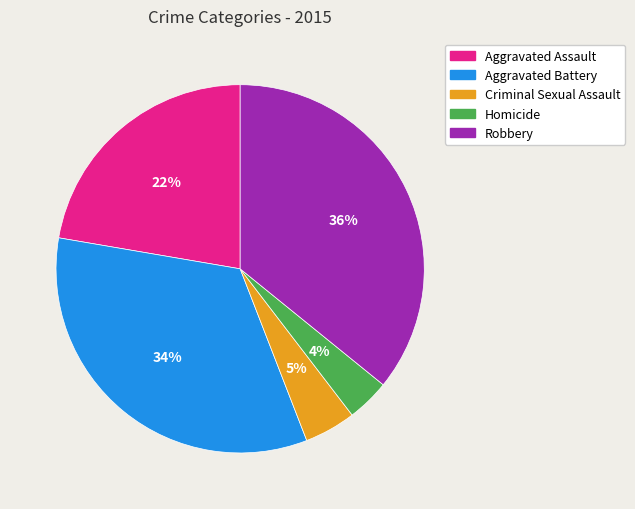

Which category has the biggest portion of the pie?

Robbery